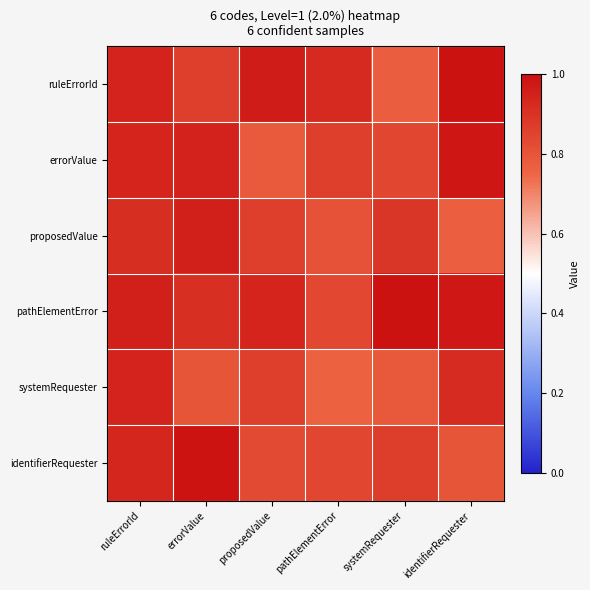

Which series has the widest spread of values?

ruleErrorId